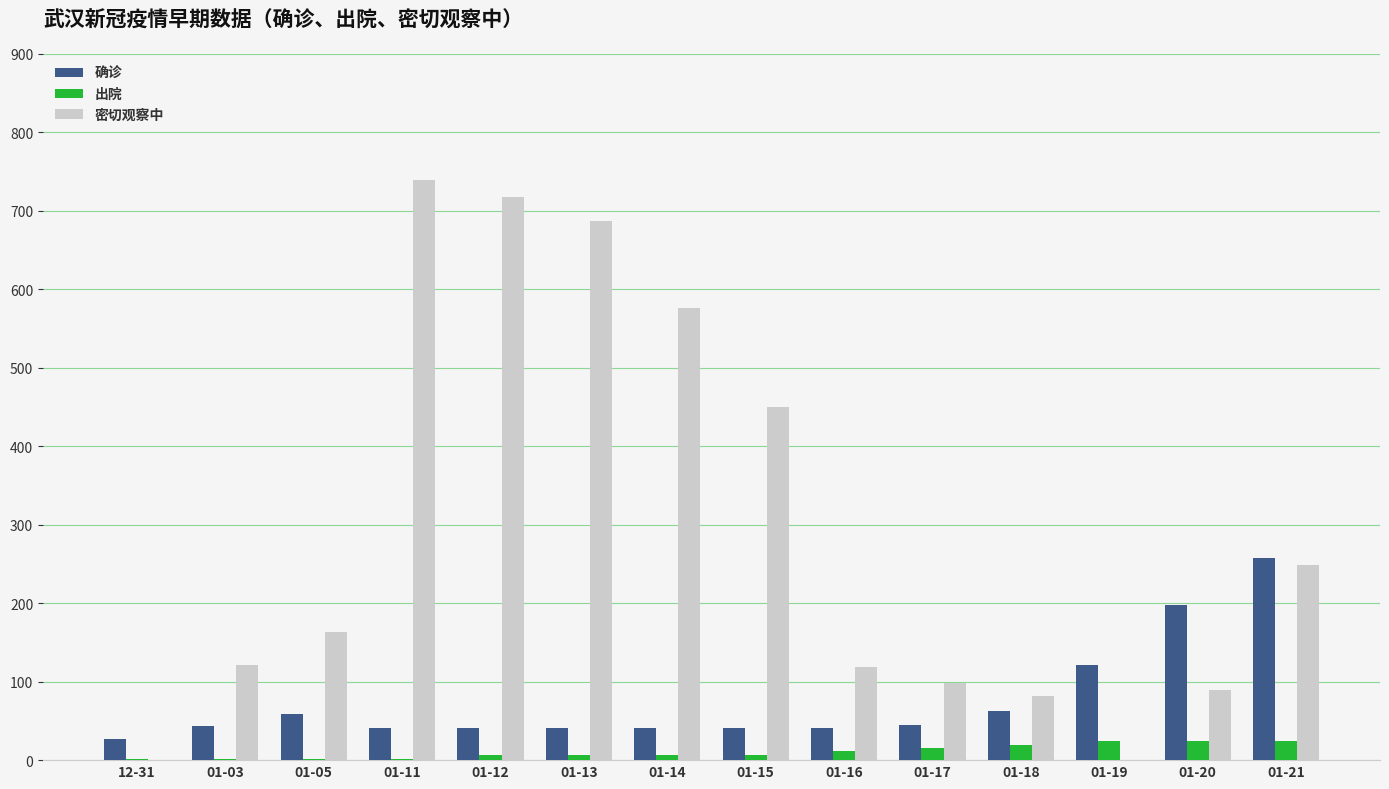

How many 出院 values are between 2 and 19?

11